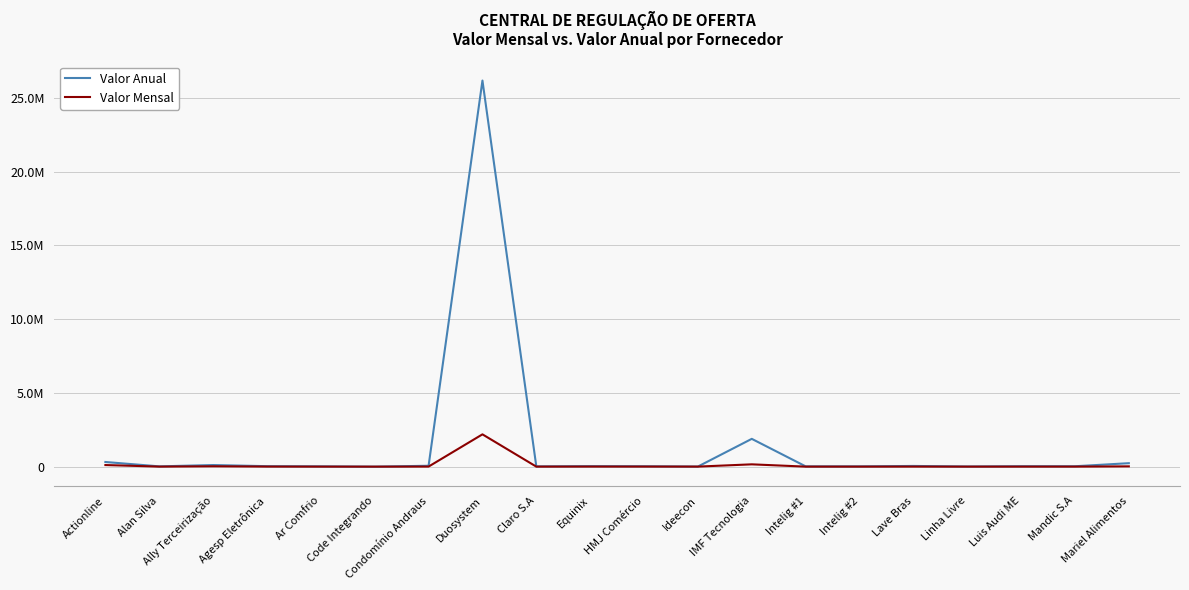

Between HMJ Comércio and Mariel Alimentos, which series saw the biggest shift?

Valor Anual